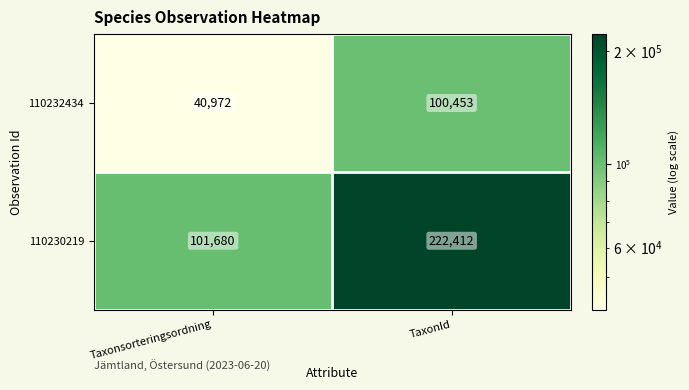

What is the smallest value displayed?

40972